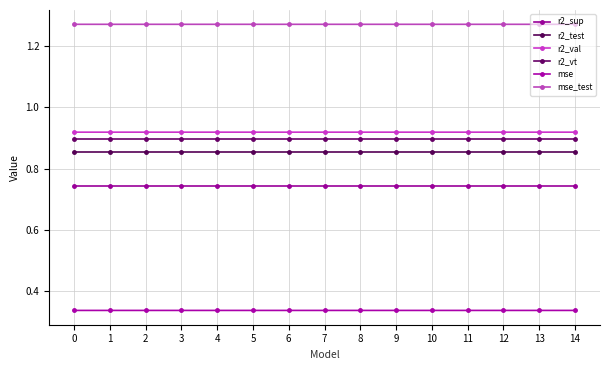

Which series has the largest total across all categories?

mse_test